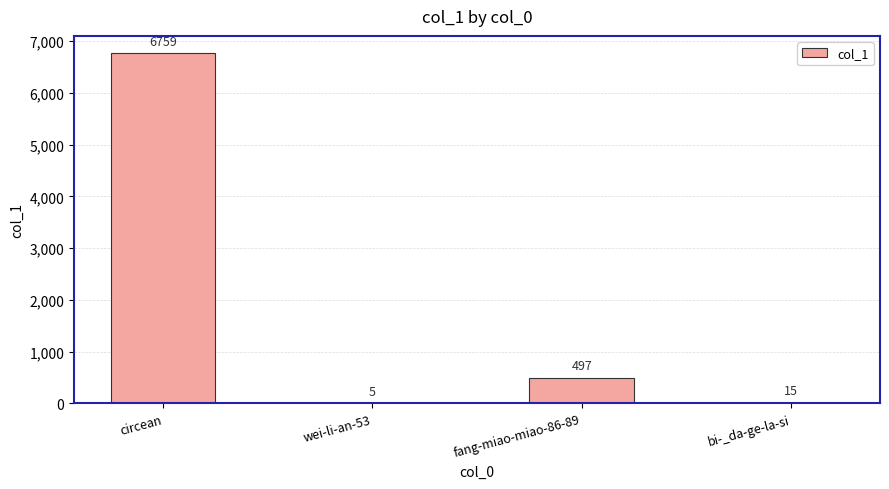

Count the number of categories in the chart.

4